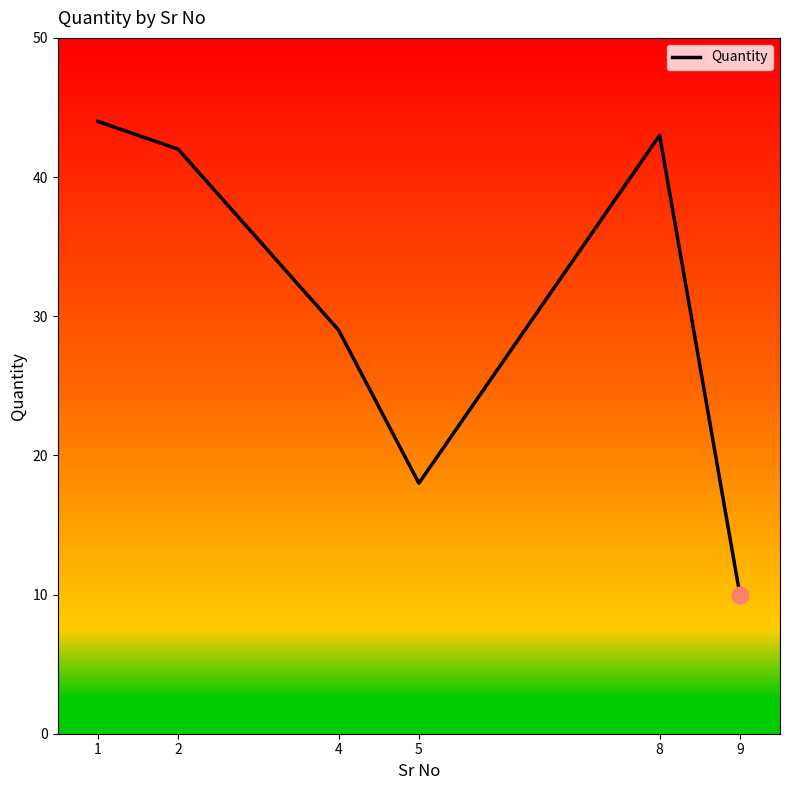

Reading left to right, transcribe all the data shown in this chart.

44	42	29	18	43	10